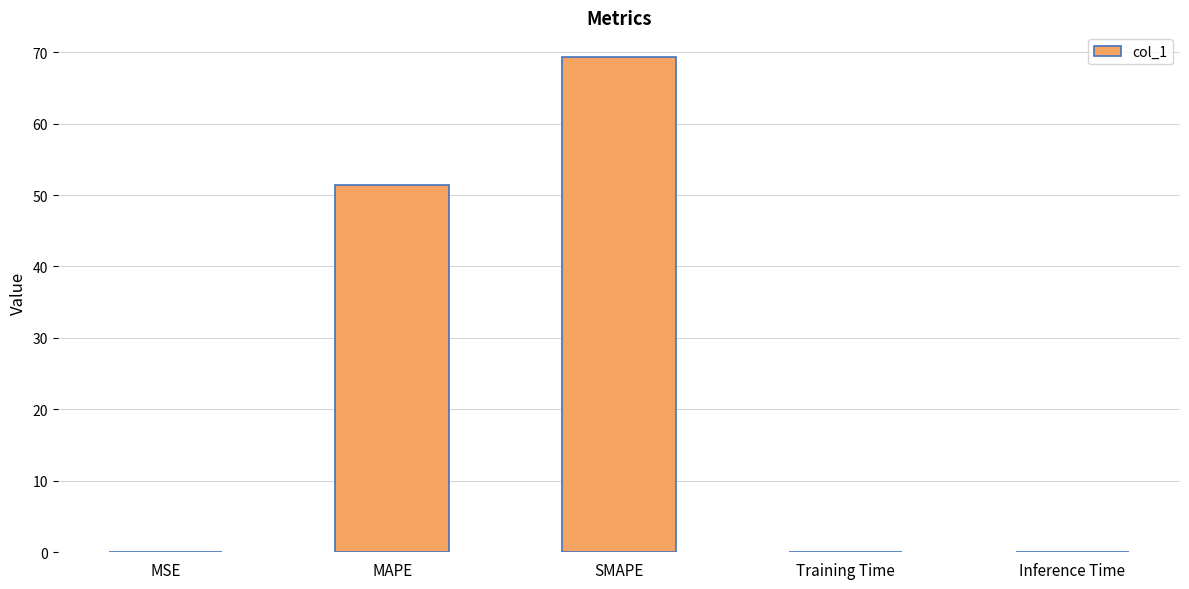

What is the sum of the values at Training Time and MSE?

0.1